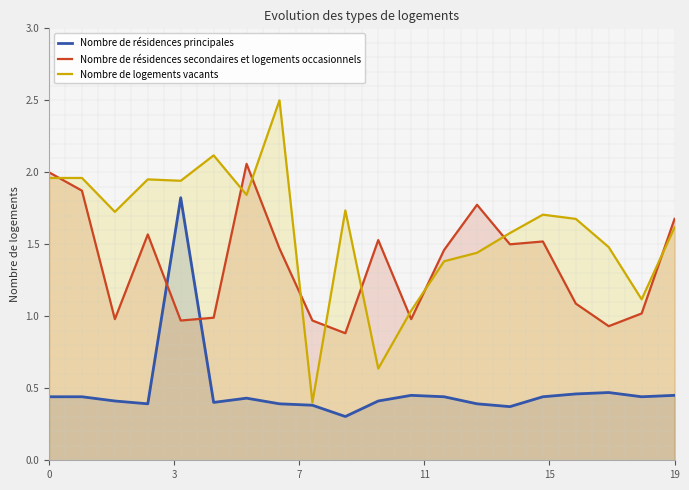

Reading right to left, what are all the values shown in this chart?

Nombre de résidences principales: 0.5	0.4	0.5	0.5	0.4	0.4	0.4	0.4	0.5	0.4	0.3	0.4	0.4	0.4	0.4	1.8	0.4	0.4	0.4	0.4
Nombre de résidences secondaires et logements occasionnels: 1.7	1.0	0.9	1.1	1.5	1.5	1.8	1.5	1.0	1.5	0.9	1.0	1.5	2.1	1.0	1.0	1.6	1.0	1.9	2.0
Nombre de logements vacants: 1.6	1.1	1.5	1.7	1.7	1.6	1.4	1.4	1.0	0.6	1.7	0.4	2.5	1.8	2.1	1.9	2.0	1.7	2.0	2.0